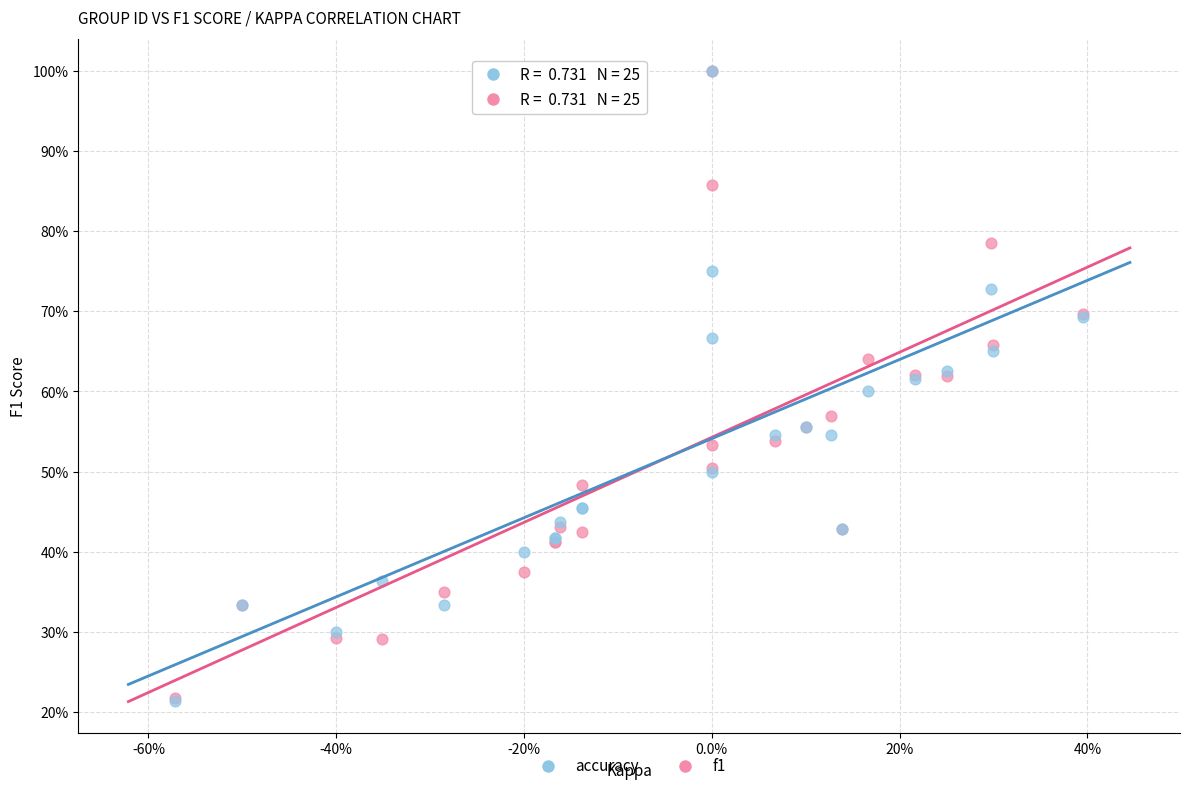

Which series has the largest Y range (max minus min)?

accuracy